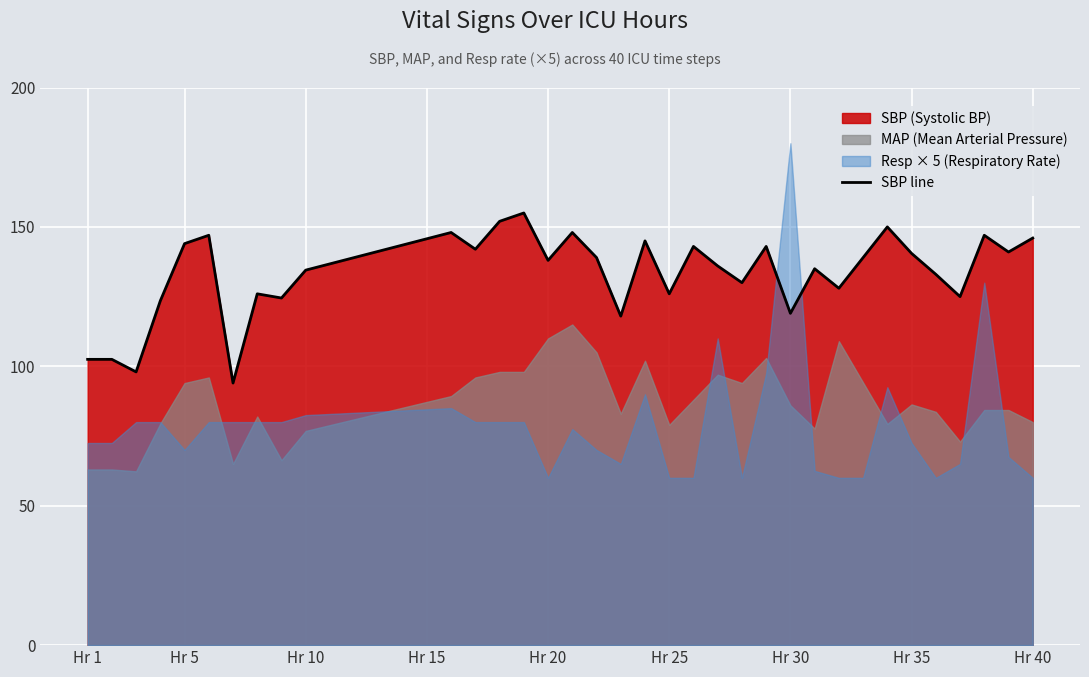

Reading left to right, list all the values displayed in this chart.

102.5	102.5	98.0	123.5	144.0	147.0	94.0	126.0	124.5	134.5	136.8	139.0	141.2	143.5	145.8	148.0	142.0	152.0	155.0	138.0	148.0	139.0	118.0	145.0	126.0	143.0	136.0	130.0	143.0	119.0	135.0	128.0	139.0	150.0	140.5	133.0	125.0	147.0	141.0	146.0